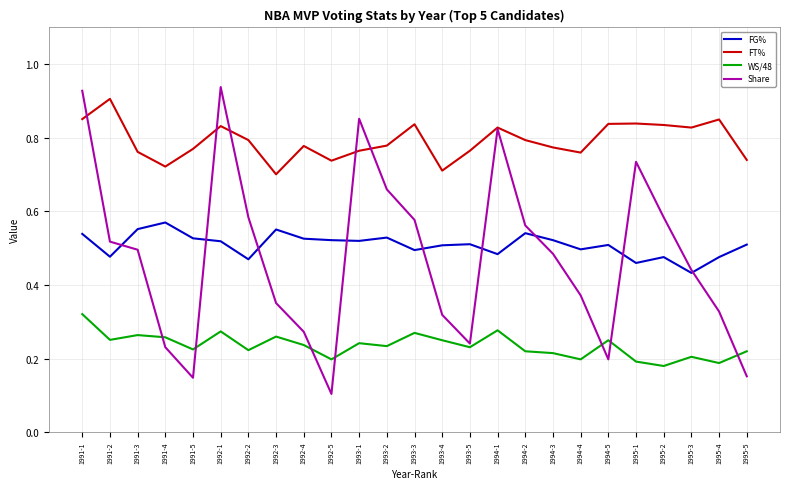

True or false: FG% and FT% cross at least once.

False